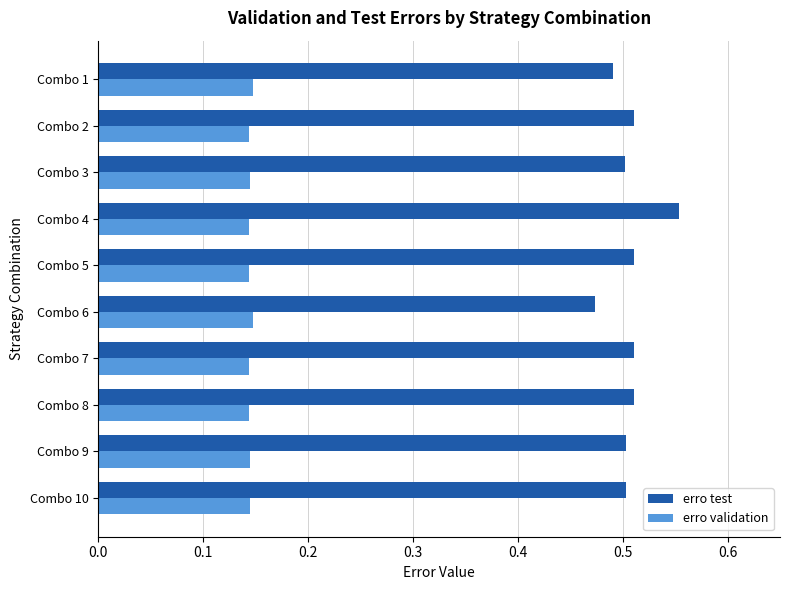

What is the spread (max minus min) of values at Combo 9?

0.4